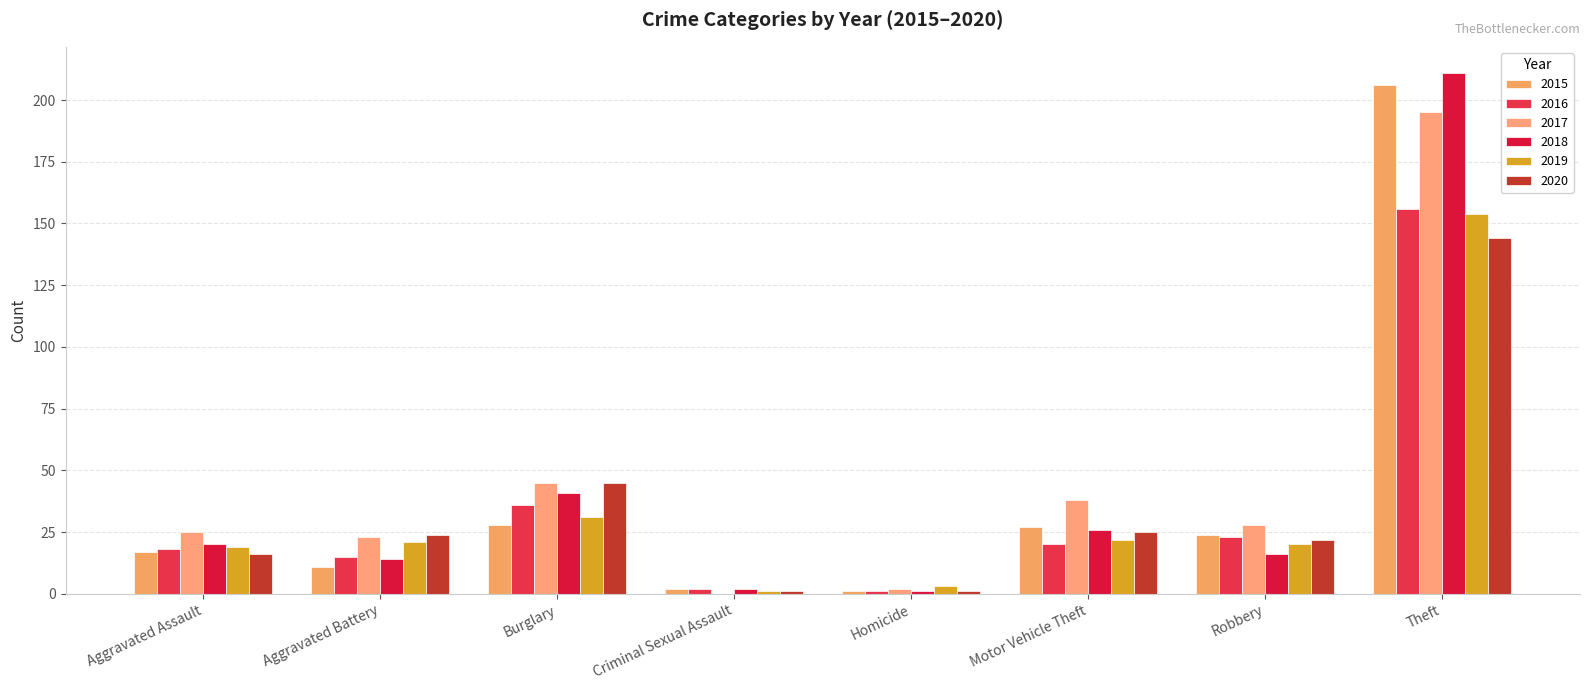

List the labels in order of 2020 value, smallest first.

Criminal Sexual Assault, Homicide, Aggravated Assault, Robbery, Aggravated Battery, Motor Vehicle Theft, Burglary, Theft